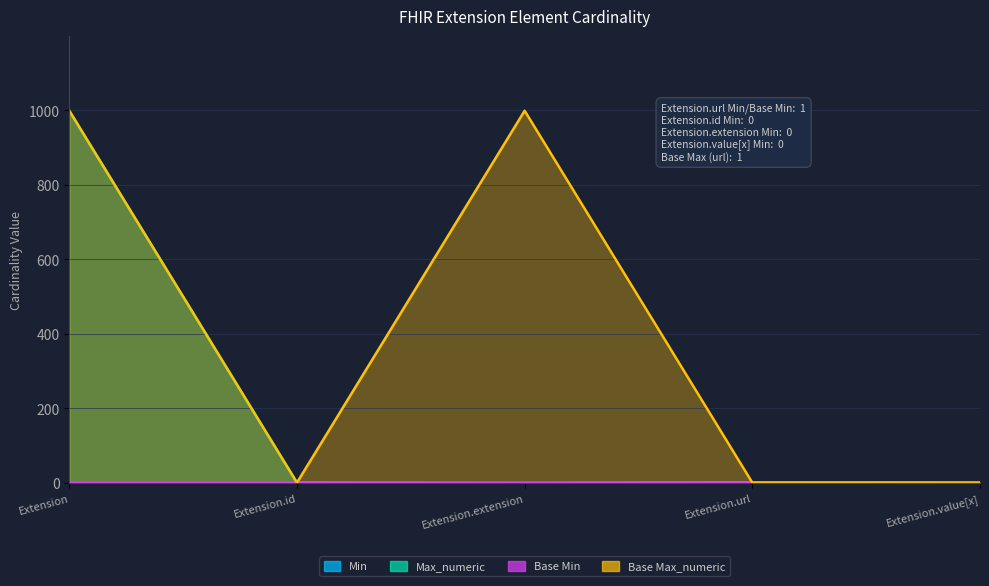

True or false: Base Max_numeric and Min cross at least once.

False